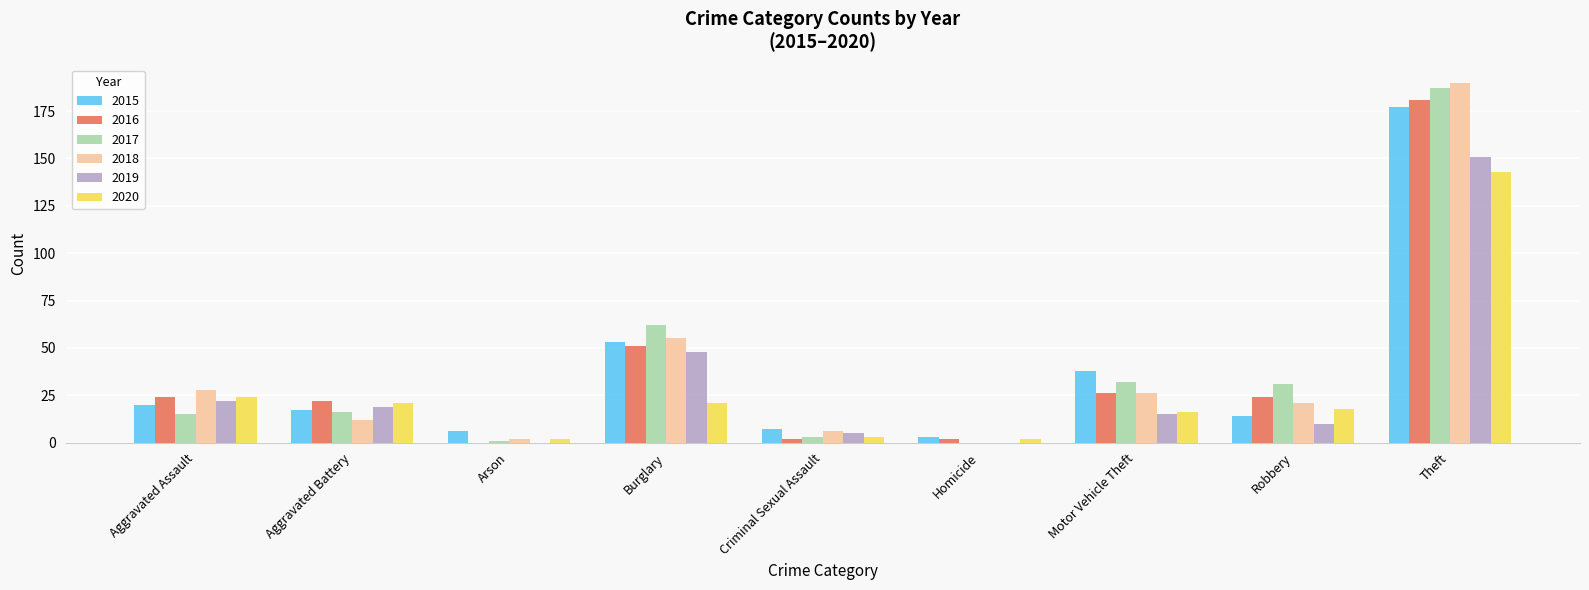

Which category has the highest value in the 2020 series?

Theft